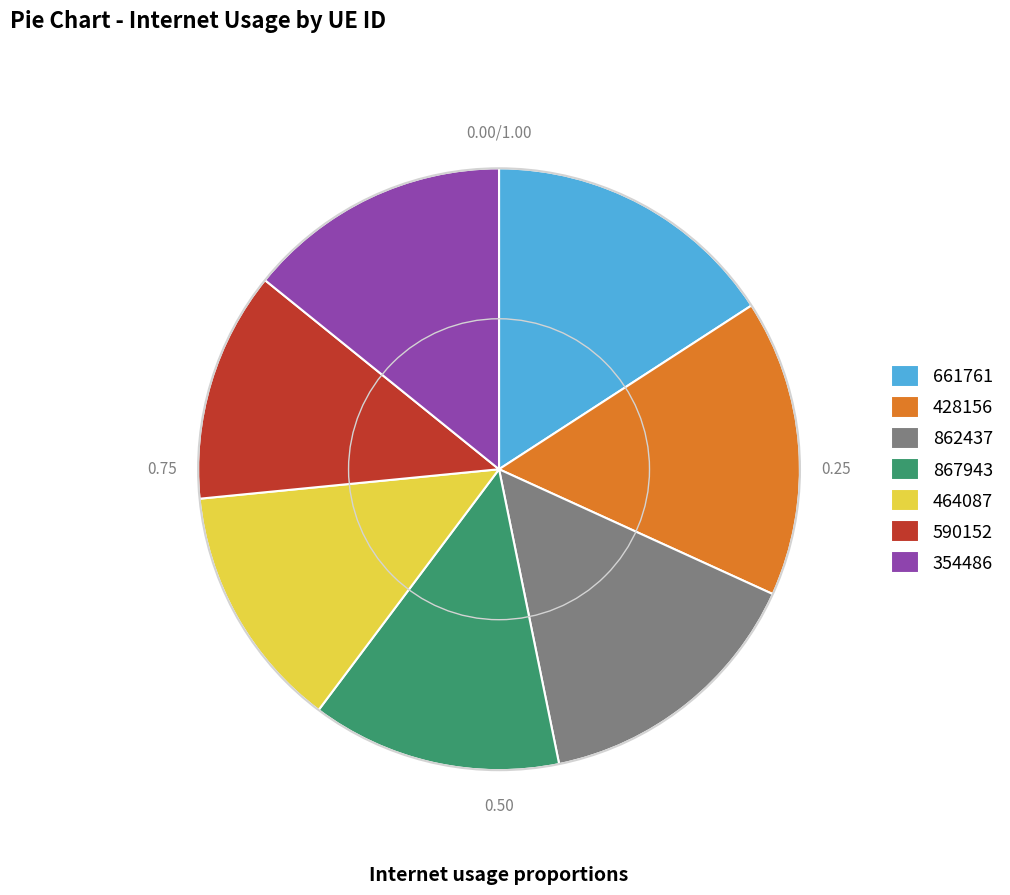

Is there any slice that represents more than half of the pie?

No